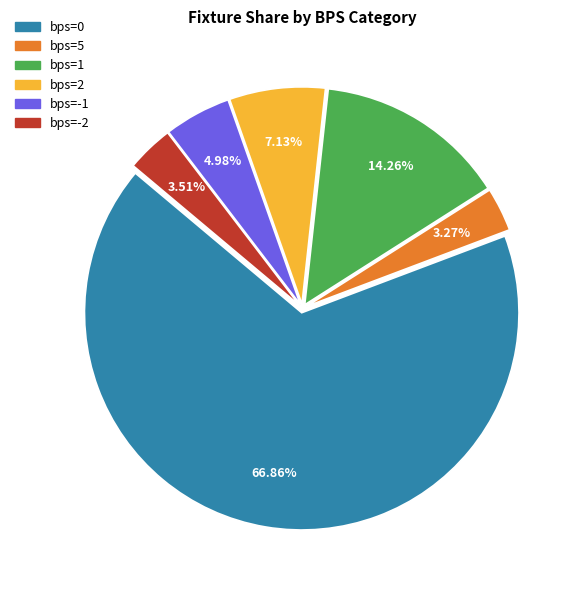

Is there a majority slice in this chart?

Yes